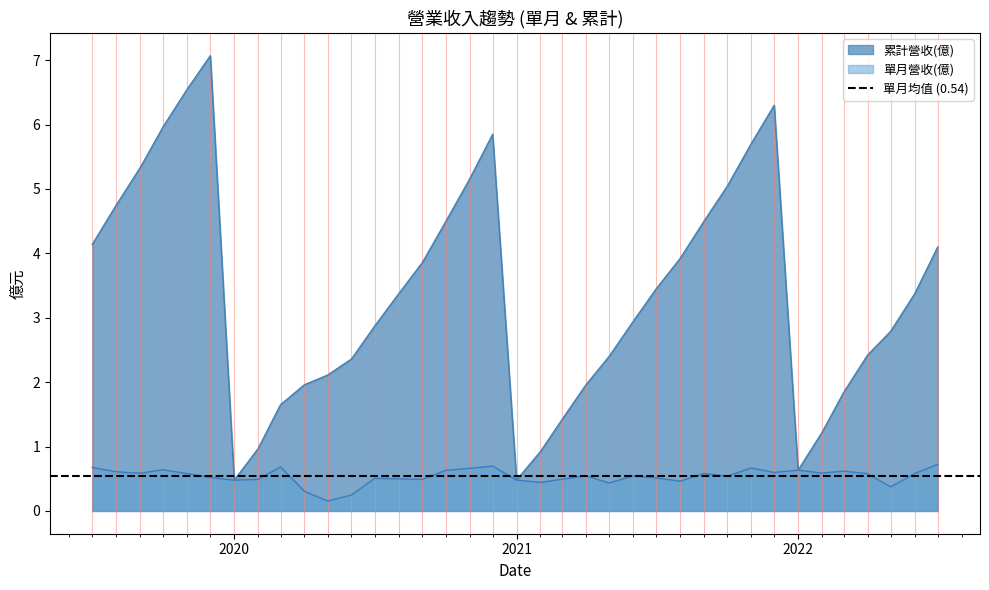

True or false: 單月營收(億) has a value of 0.8 at 2020.

False